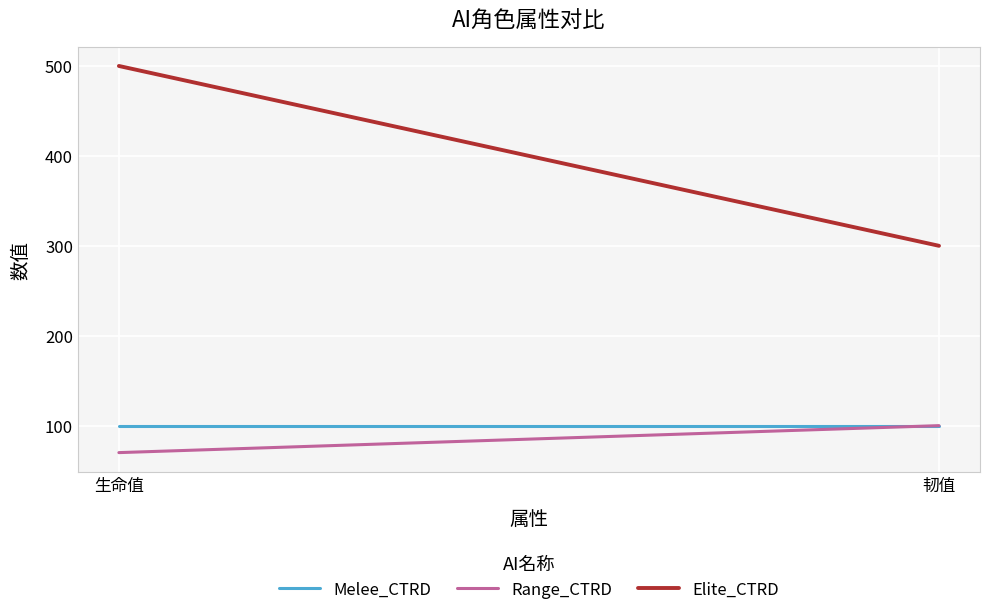

True or false: Melee_CTRD has a value of 22 at 生命值.

False